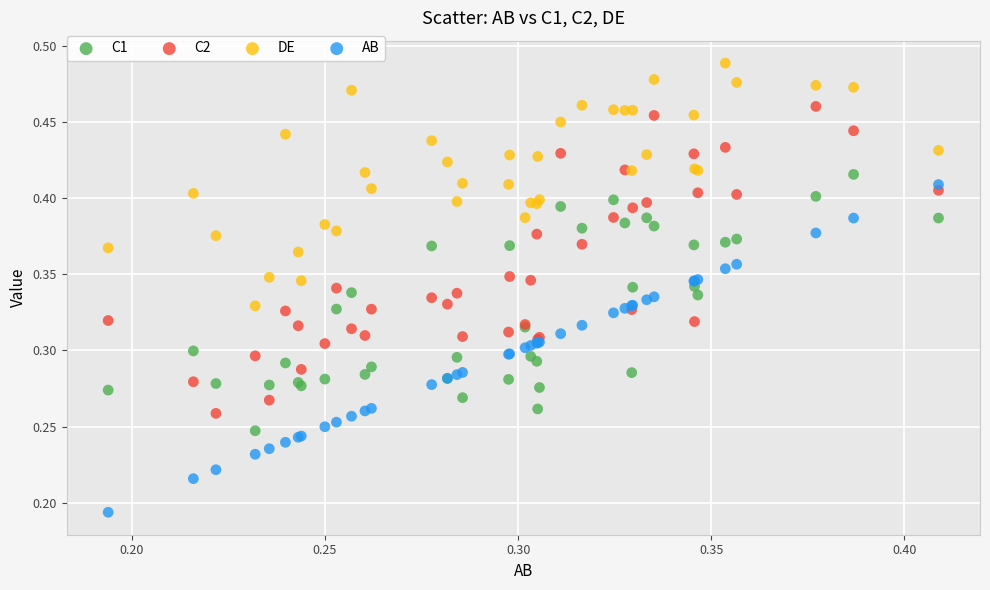

Which series has the widest spread of Y values?

AB